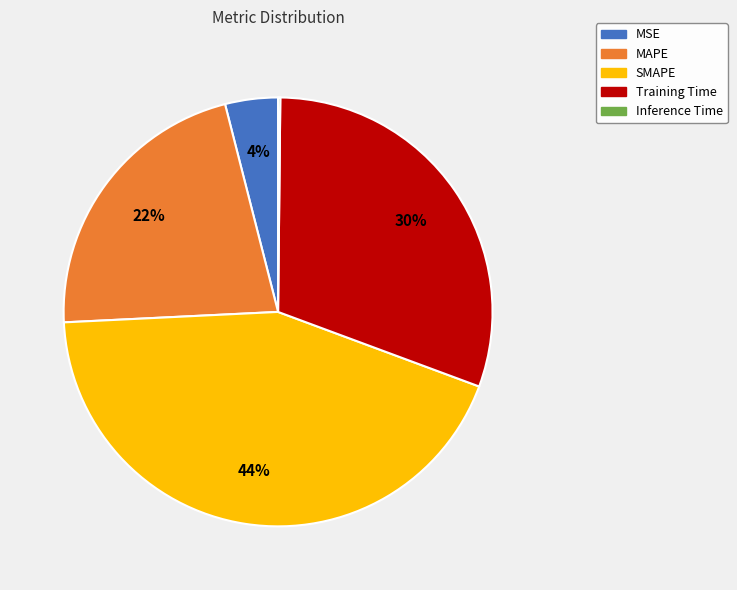

True or false: SMAPE accounts for 44% of the total.

True